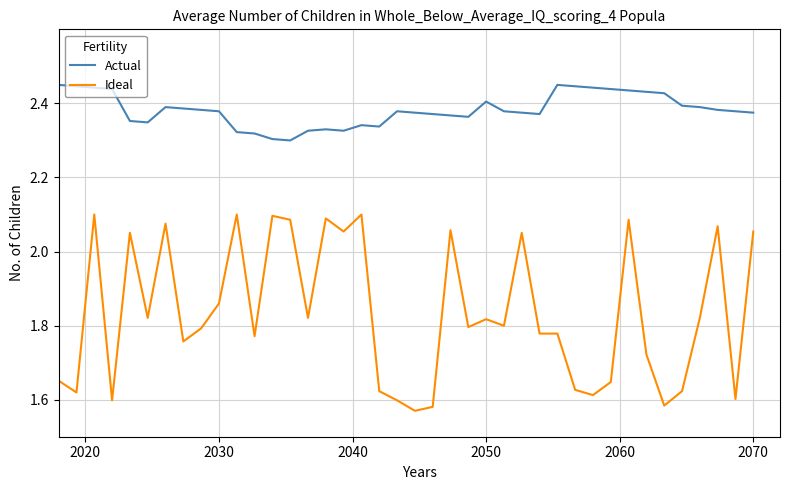

Which series has the largest total across all categories?

Actual